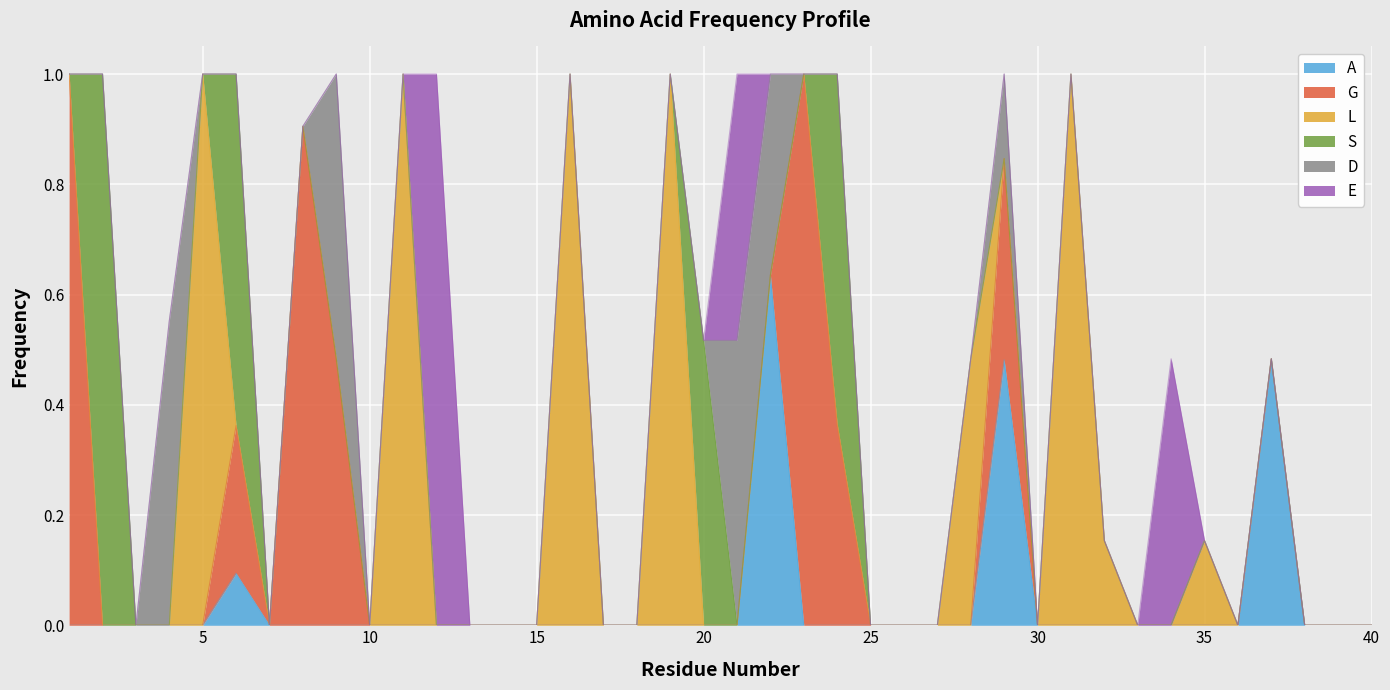

What is the maximum value shown in the chart?

1.0